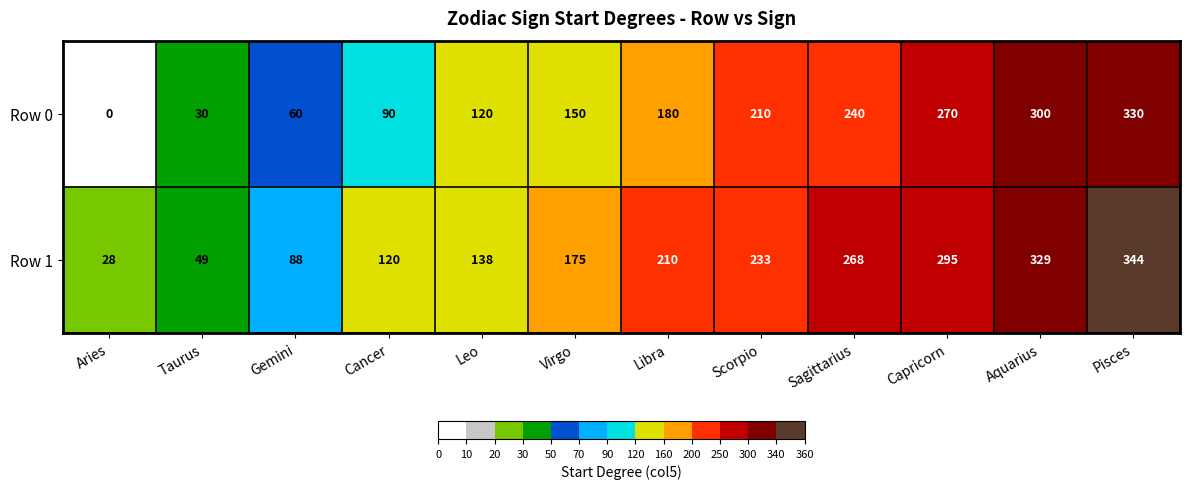

Is it true that Row 0 equals 240 at Sagittarius?

True